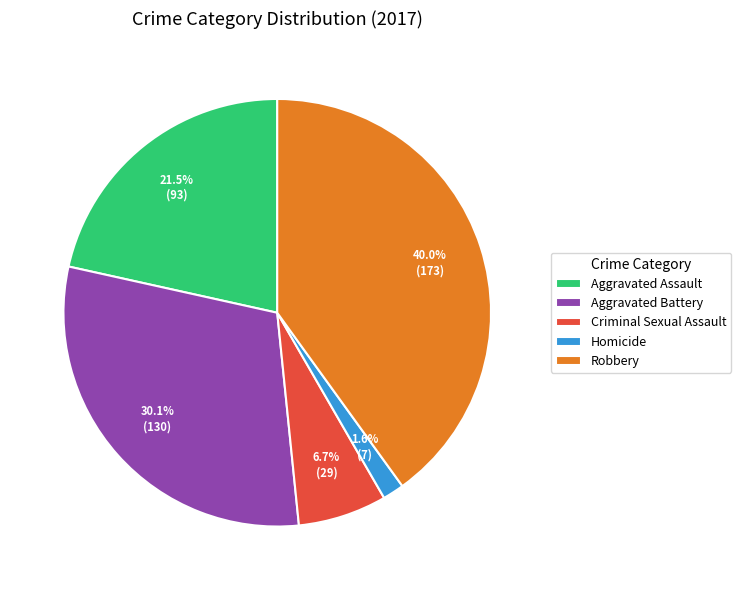

Which category has the biggest portion of the pie?

Robbery